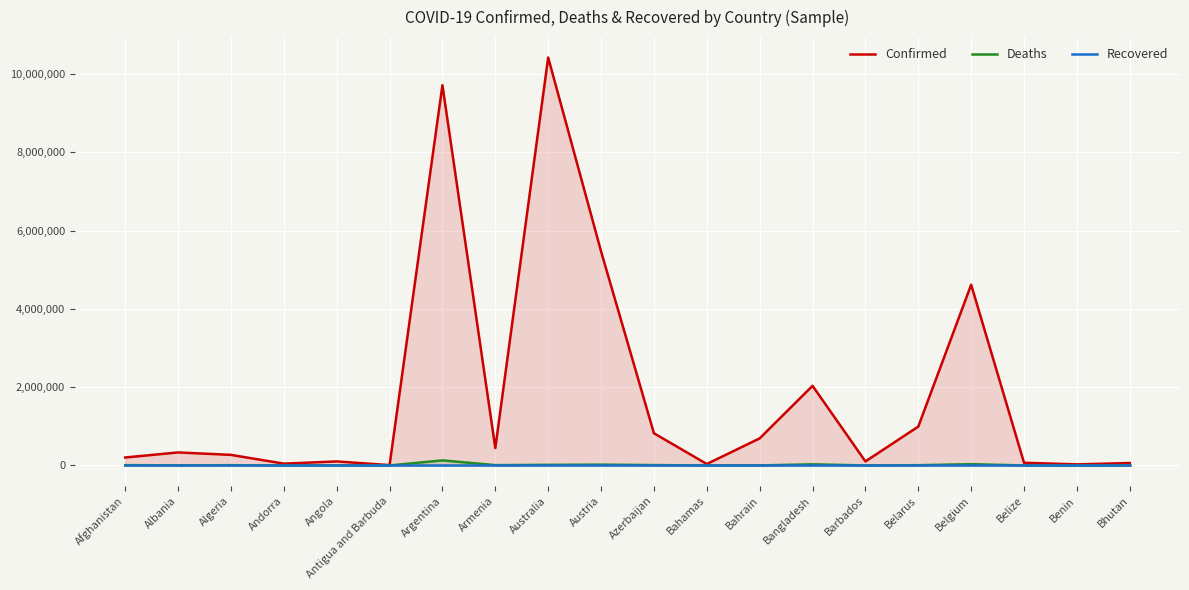

List the series in order of their peak value, lowest first.

Recovered, Deaths, Confirmed